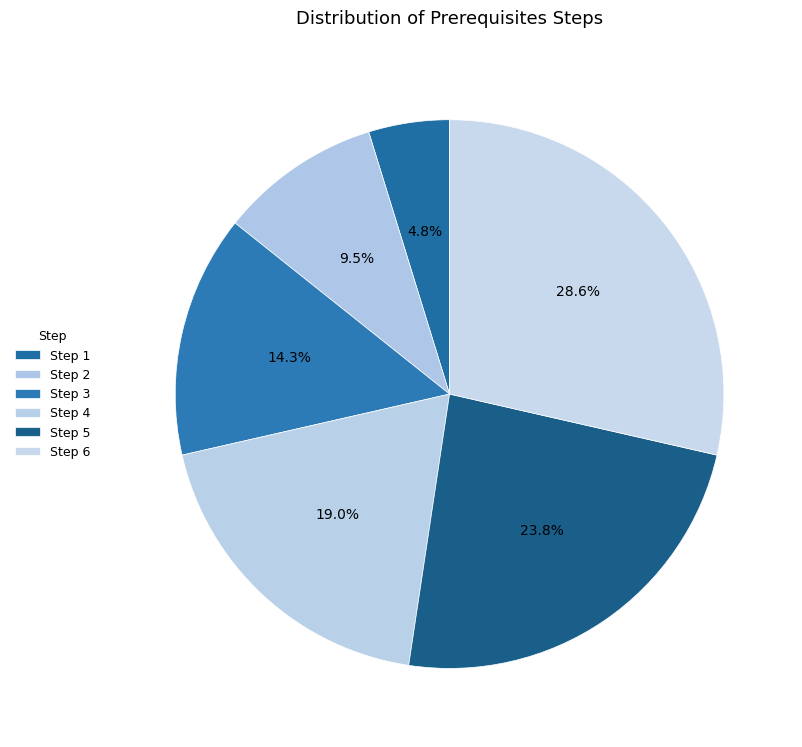

Count the number of slices in the pie.

6